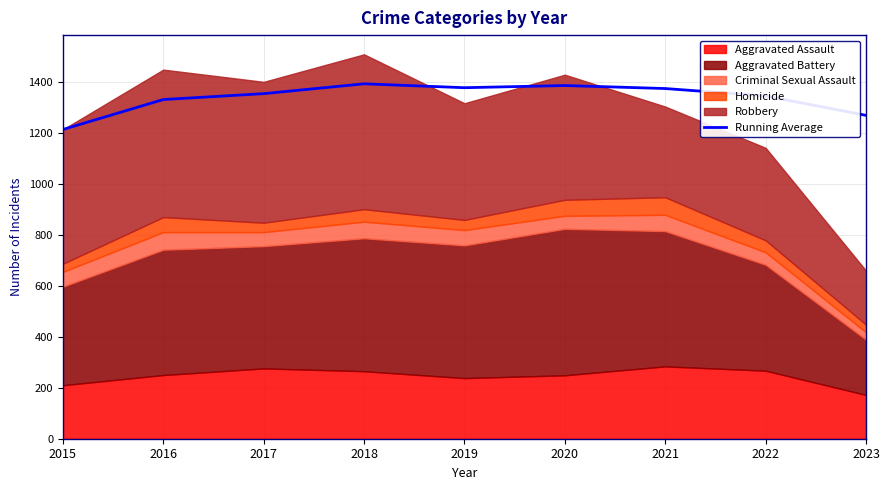

What value does the data have at 2016?

1331.5